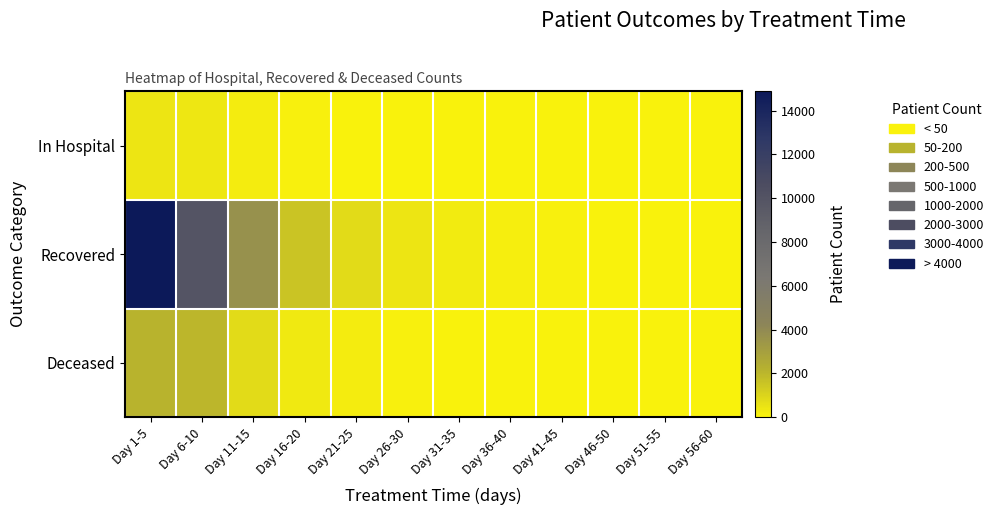

Reading right to left, transcribe all the data shown in this chart.

In Hospital: Day 56-60=3	Day 51-55=6	Day 46-50=12	Day 41-45=25	Day 36-40=34	Day 31-35=48	Day 26-30=34	Day 21-25=57	Day 16-20=79	Day 11-15=183	Day 6-10=359	Day 1-5=431
Recovered: Day 56-60=7	Day 51-55=19	Day 46-50=38	Day 41-45=91	Day 36-40=153	Day 31-35=256	Day 26-30=422	Day 21-25=756	Day 16-20=1560	Day 11-15=3717	Day 6-10=9899	Day 1-5=14879
Deceased: Day 56-60=0	Day 51-55=1	Day 46-50=5	Day 41-45=13	Day 36-40=26	Day 31-35=48	Day 26-30=86	Day 21-25=175	Day 16-20=343	Day 11-15=783	Day 6-10=1981	Day 1-5=2140